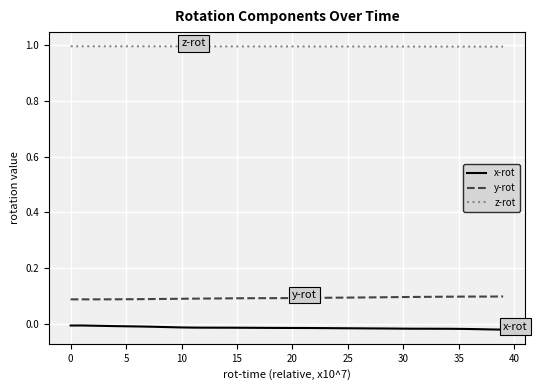

Rank the series by their maximum value, from highest to lowest.

z-rot, y-rot, x-rot